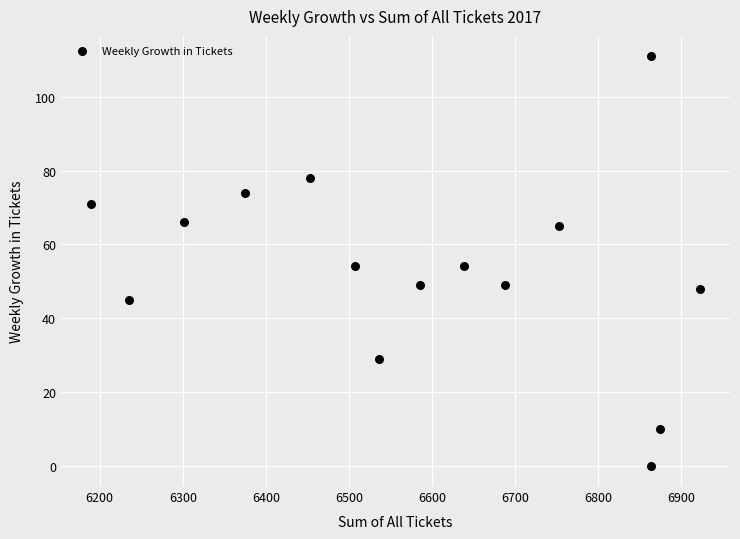

What is the range of X values (max minus min)?

732